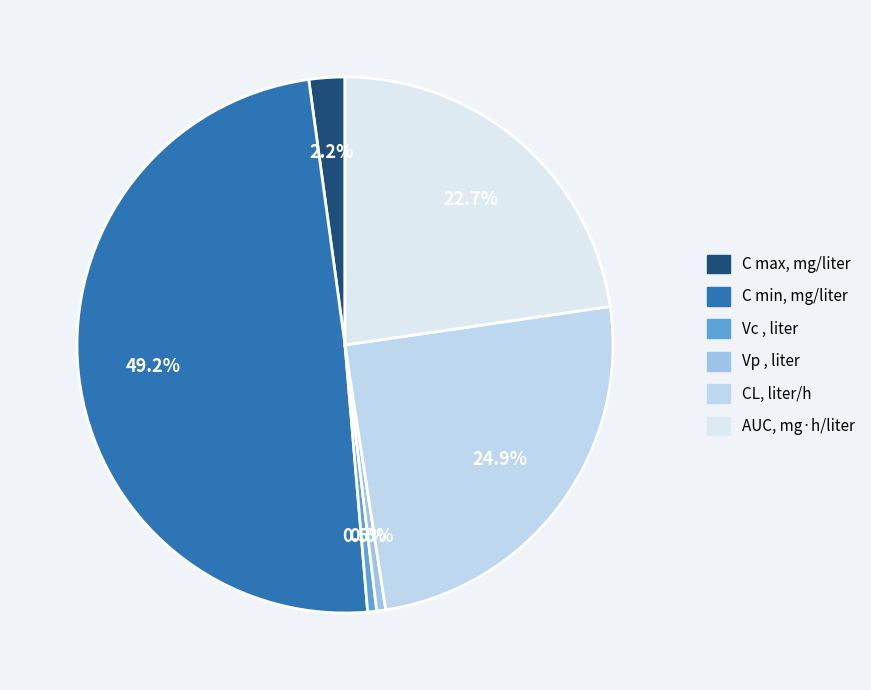

How many slices are in this pie chart?

6